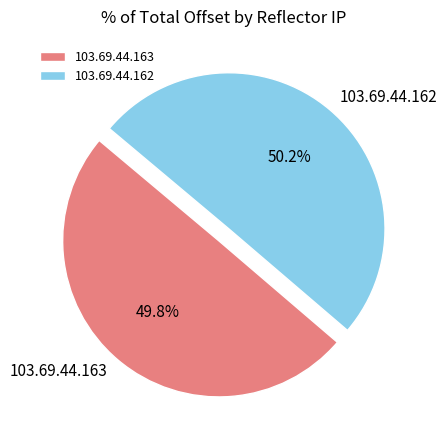

How many segments does this pie chart have?

2